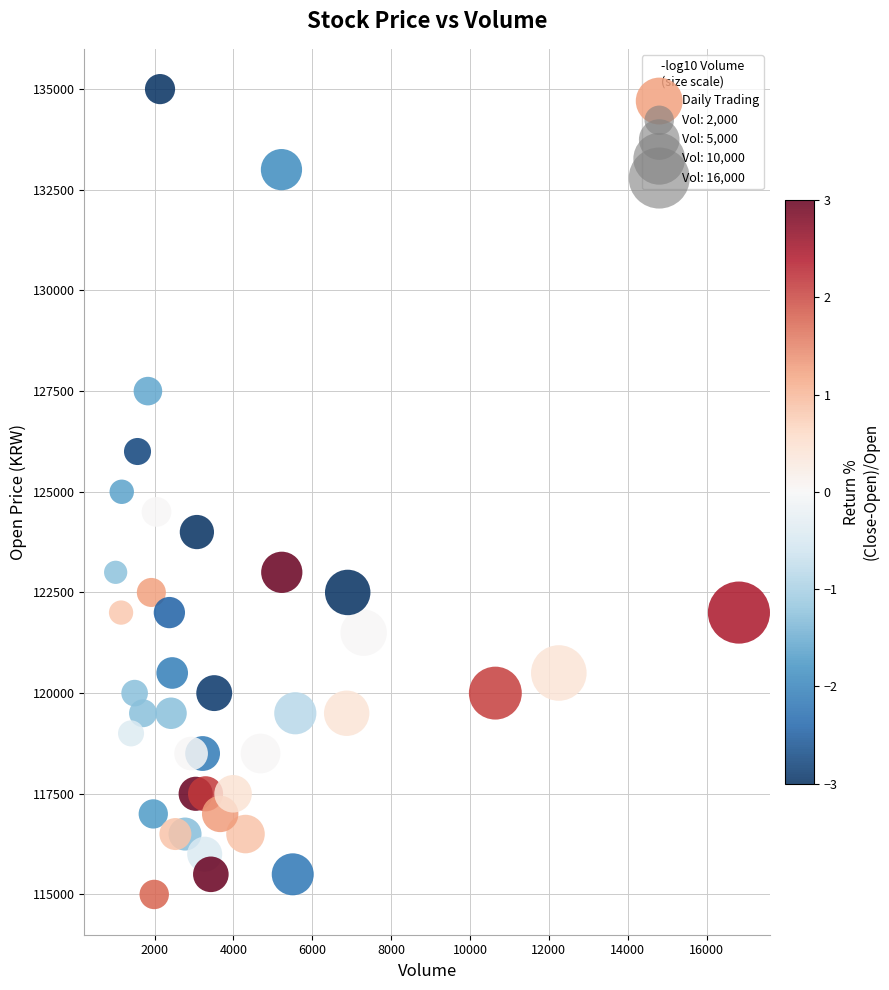

What is the range of X values (max minus min)?

15807